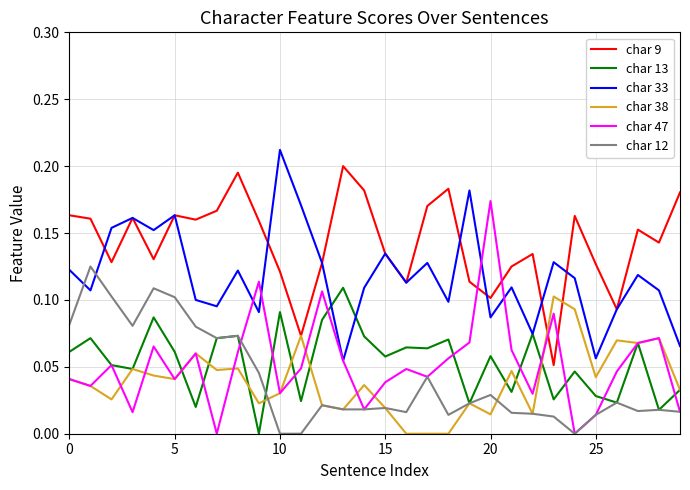

Which series ends up on top after the final intersection of char 9 and char 38?

char 9